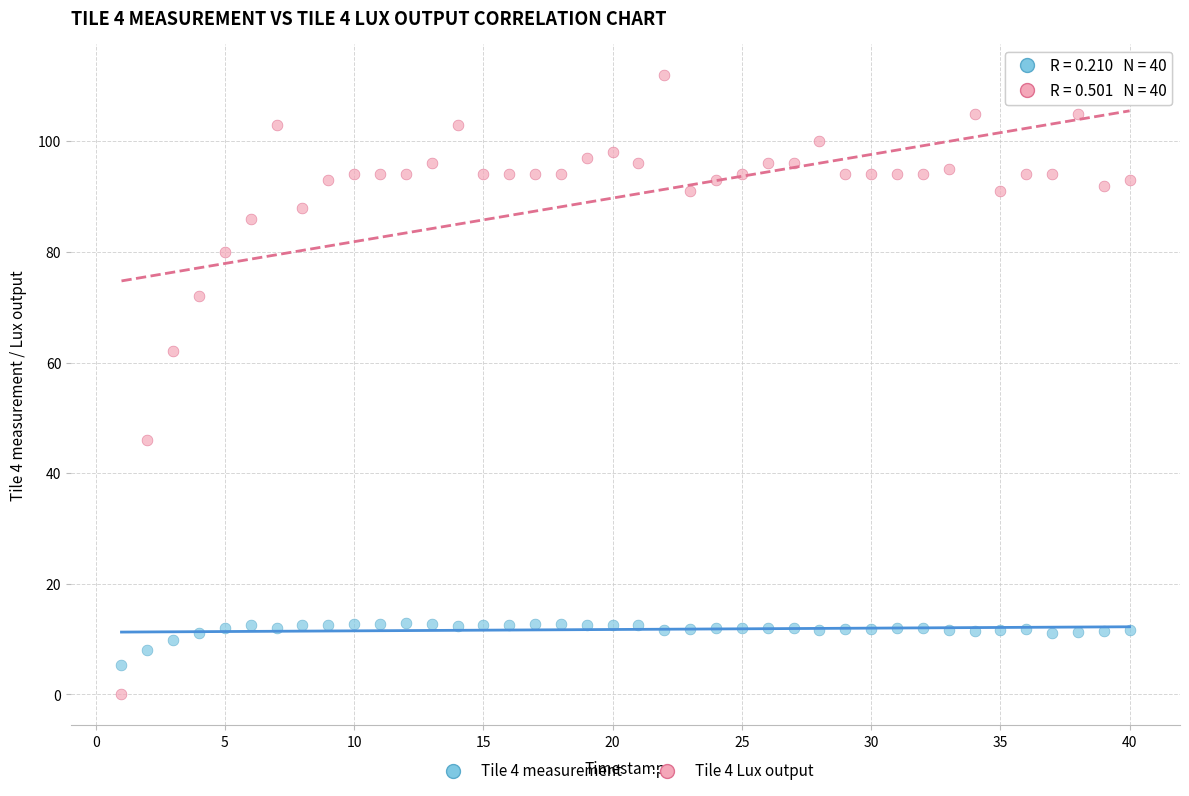

Which series has the largest Y range (max minus min)?

Tile 4 Lux output